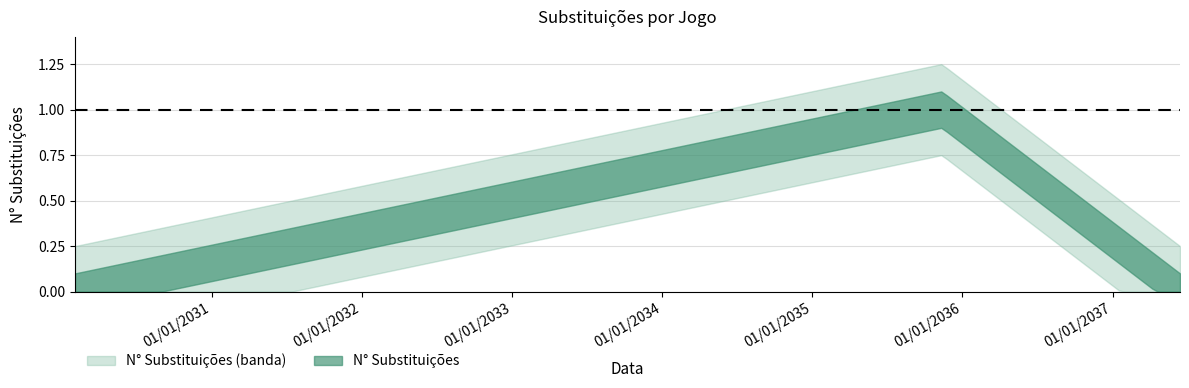

Rank the categories by value from lowest to highest.

2/2/2030, 14/6/2037, 12/11/2035